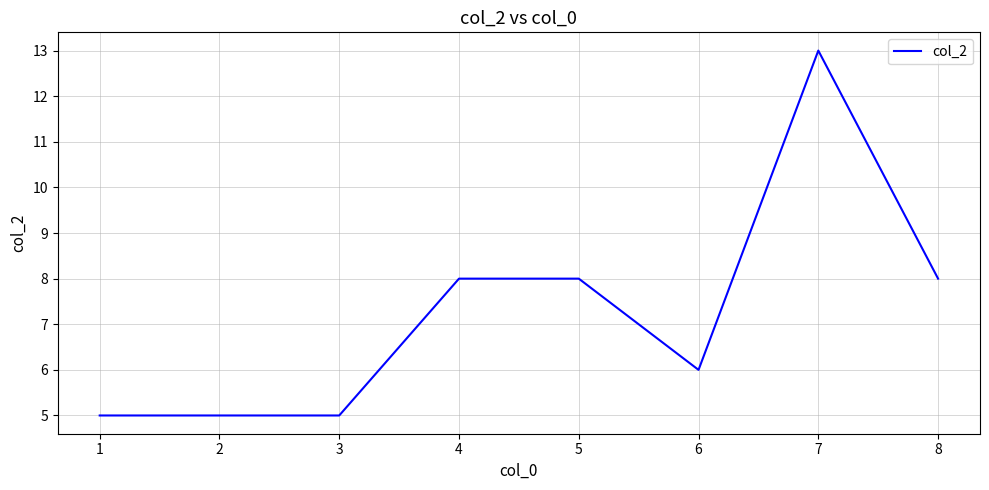

True or false: there are more than 0 points higher than both neighbors.

True